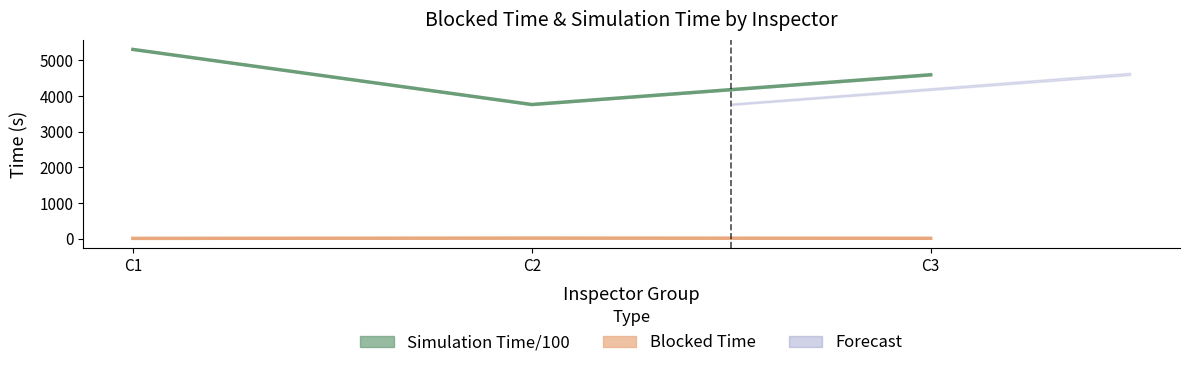

Read the Mean Simulation Time/100 value at C2.

3764.7